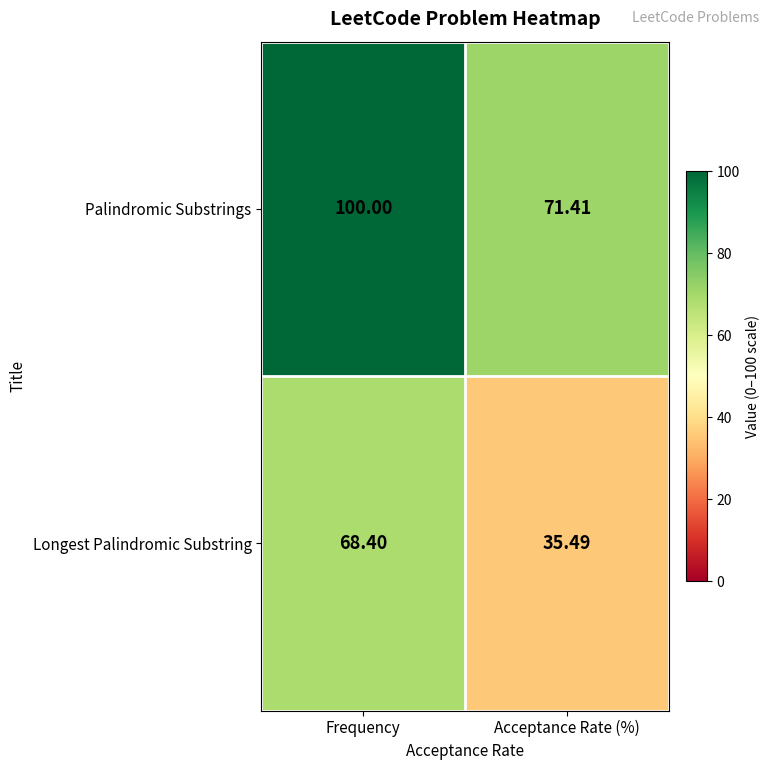

How many series are shown in this chart?

2